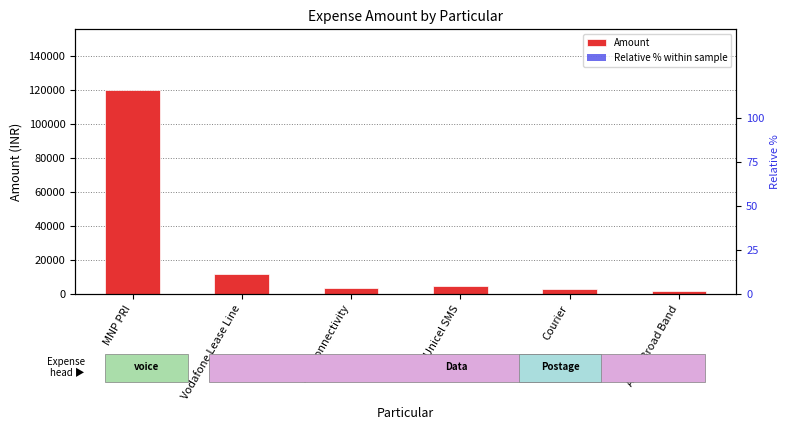

Is it true that Amount equals 1834.8 at Unicel SMS?

False